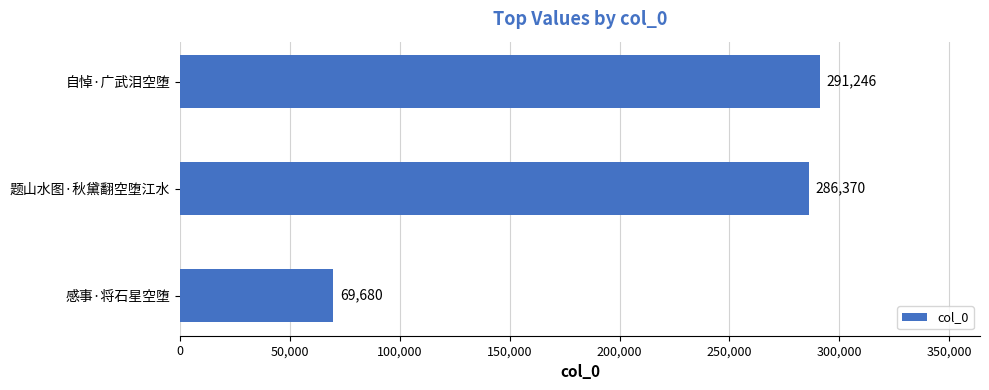

How many bars are there in total?

3